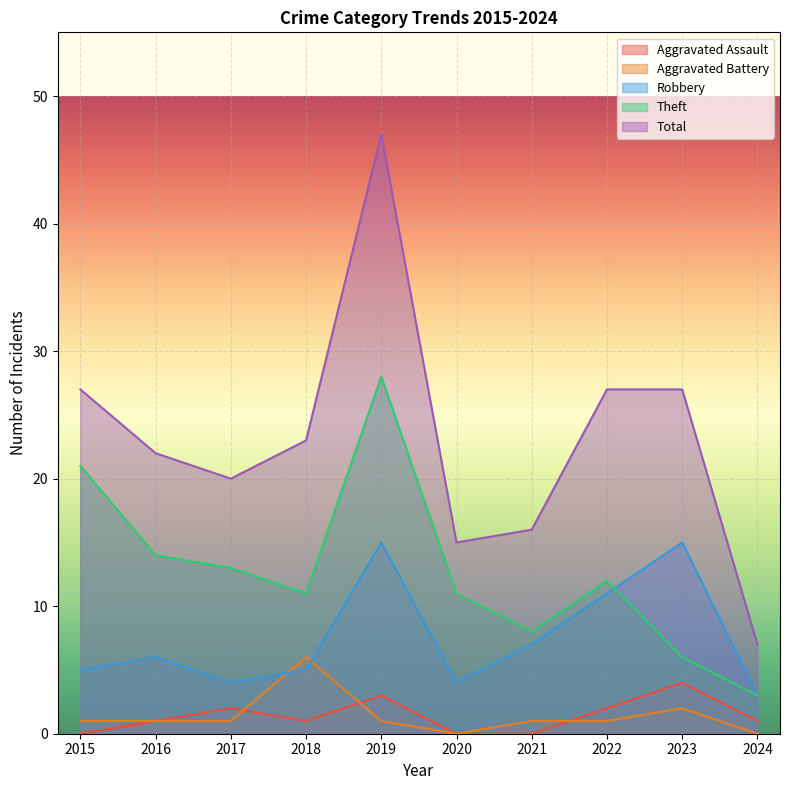

At which label is Total closest to 27?

2015